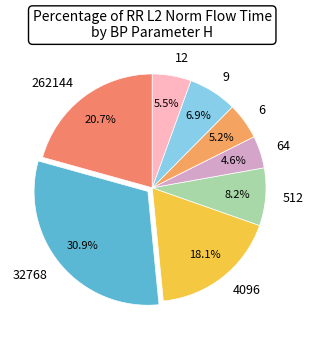

How many slices are in this pie chart?

8